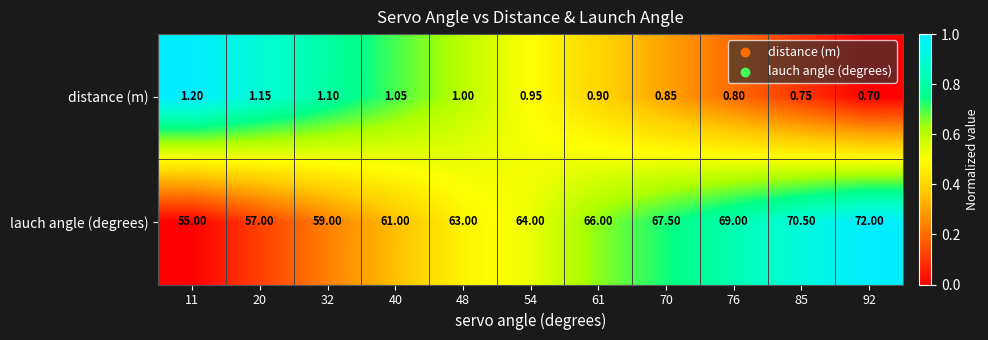

At which category is the sum across all series the highest?

92